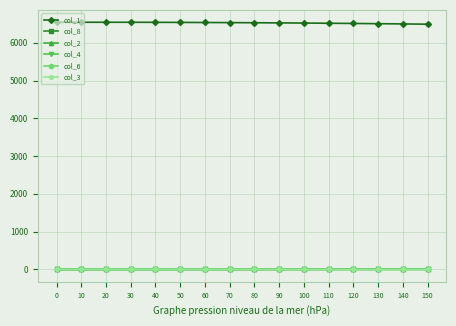

Does the chart have visible grid lines?

Yes